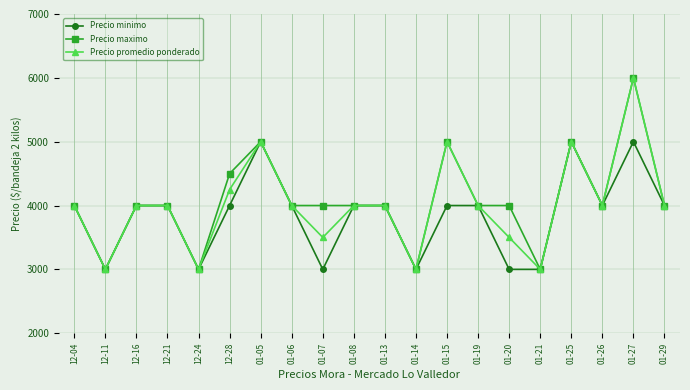

Count the Precio minimo values in the range 3000 to 4000.

17